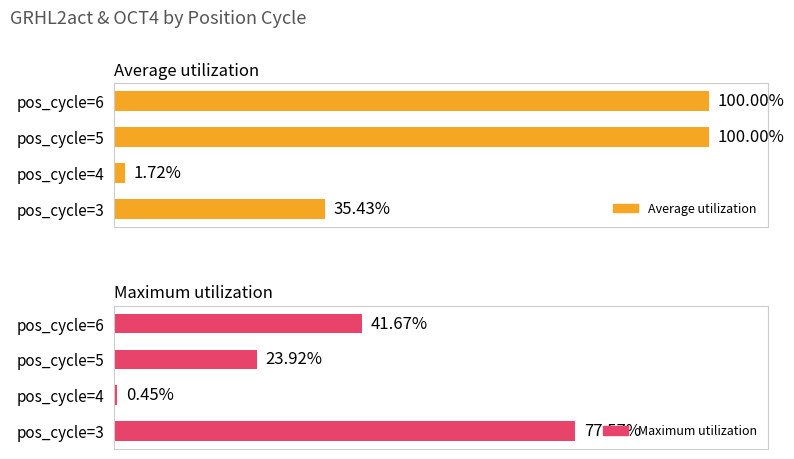

What is the average value of the Maximum utilization series?

35.9